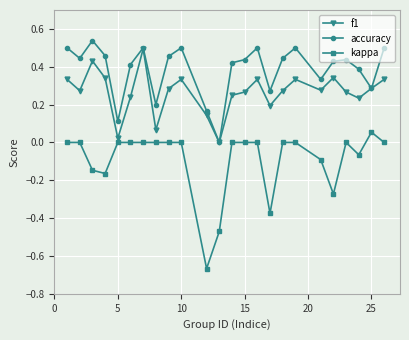

List the series in order of their overall mean, highest first.

accuracy, f1, kappa